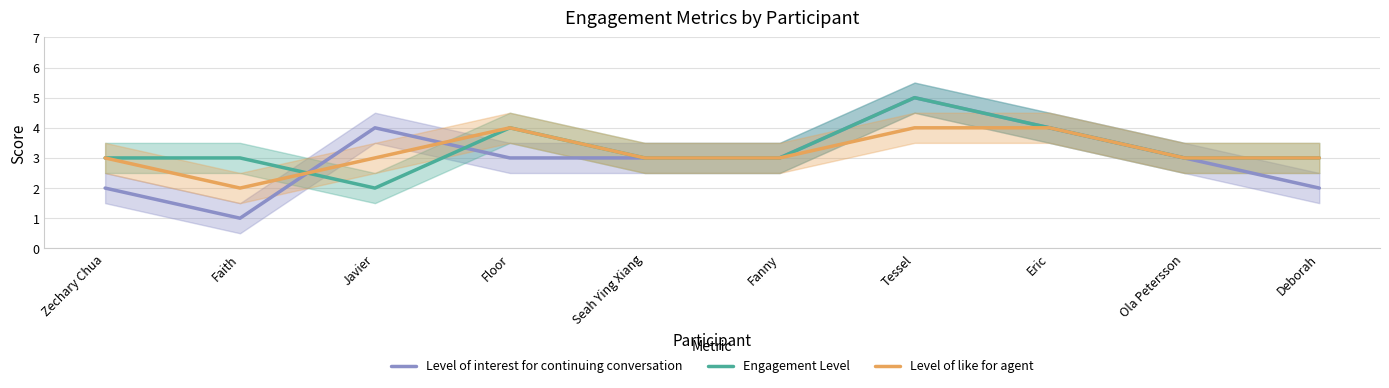

At how many categories does at least one series exceed 1?

10